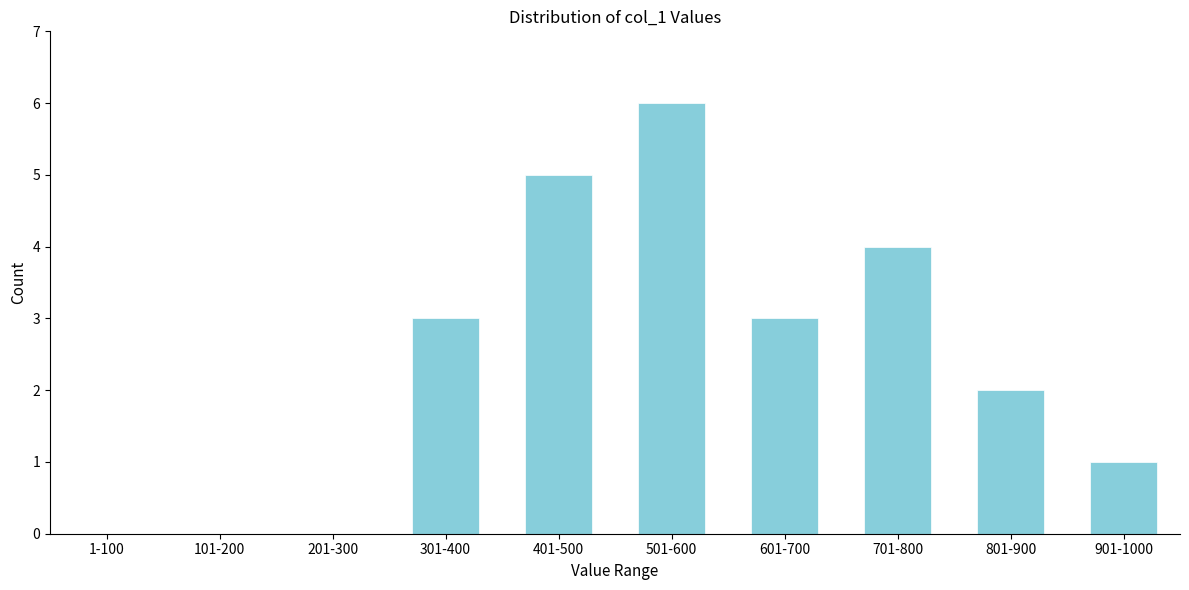

Reading left to right, list all the values displayed in this chart.

1-100=0	101-200=0	201-300=0	301-400=3	401-500=5	501-600=6	601-700=3	701-800=4	801-900=2	901-1000=1